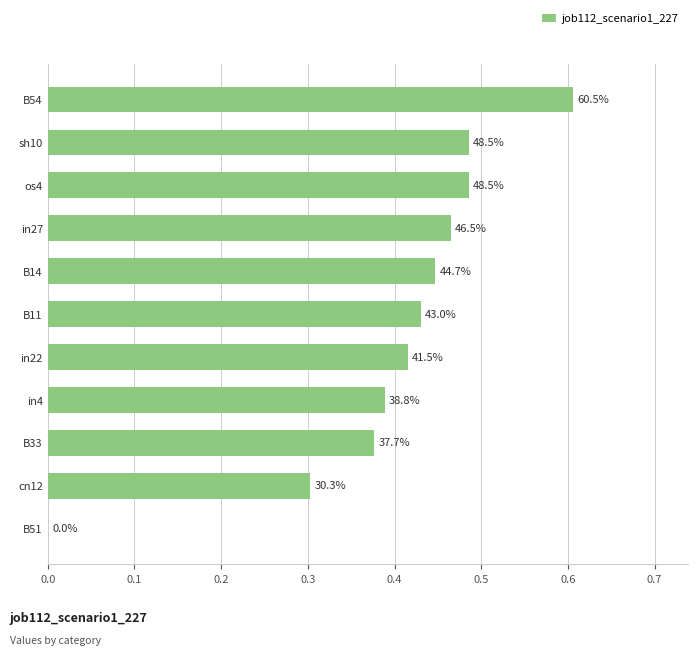

What is the sum of all values?

4.4